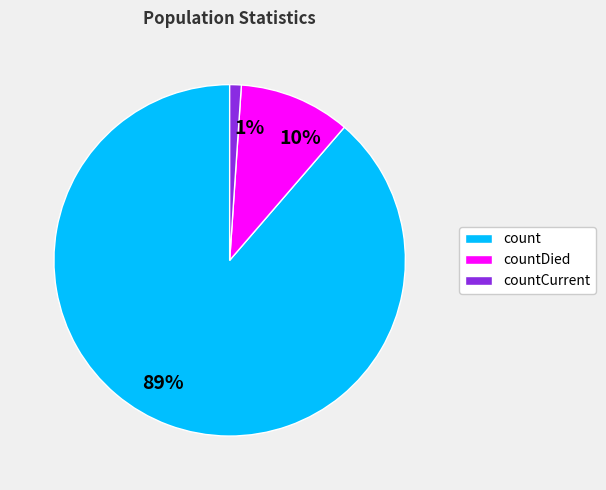

Does countDied represent more than half of the total?

No